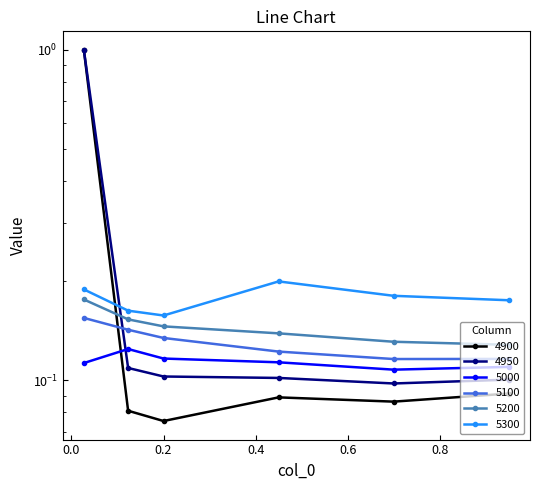

What is the total value across all series at 0.6986301369863014?

0.7